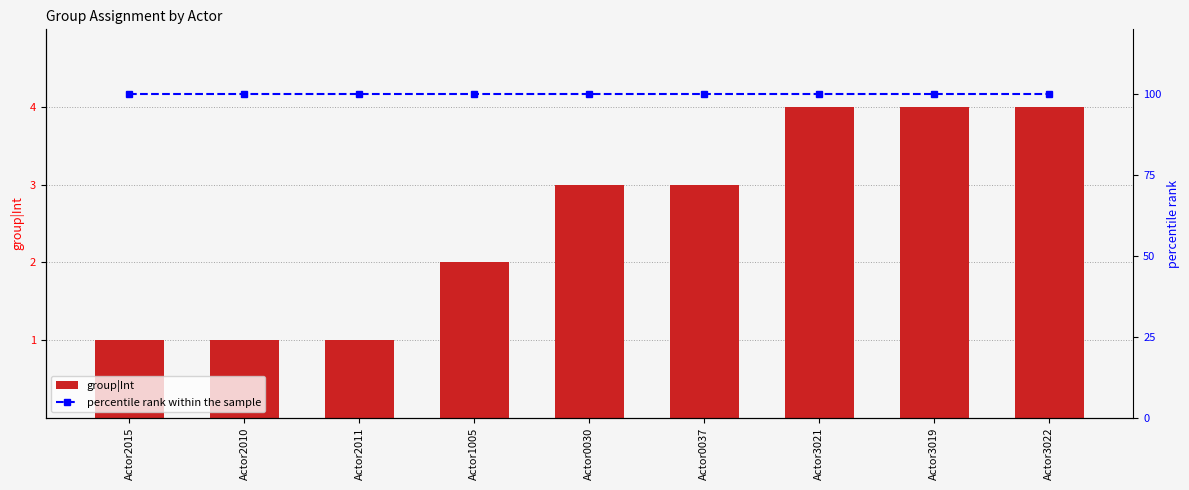

What is the difference between the maximum and minimum values in the group|Int series?

3